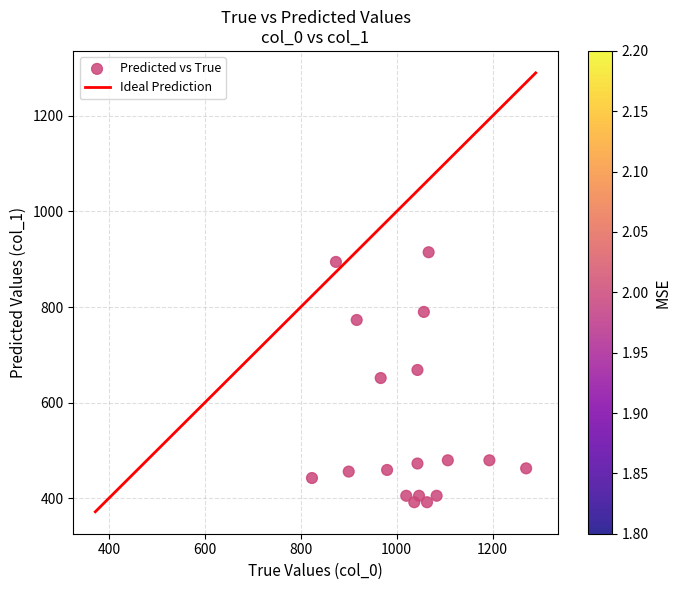

What is the range of Y values (max minus min)?

523.1